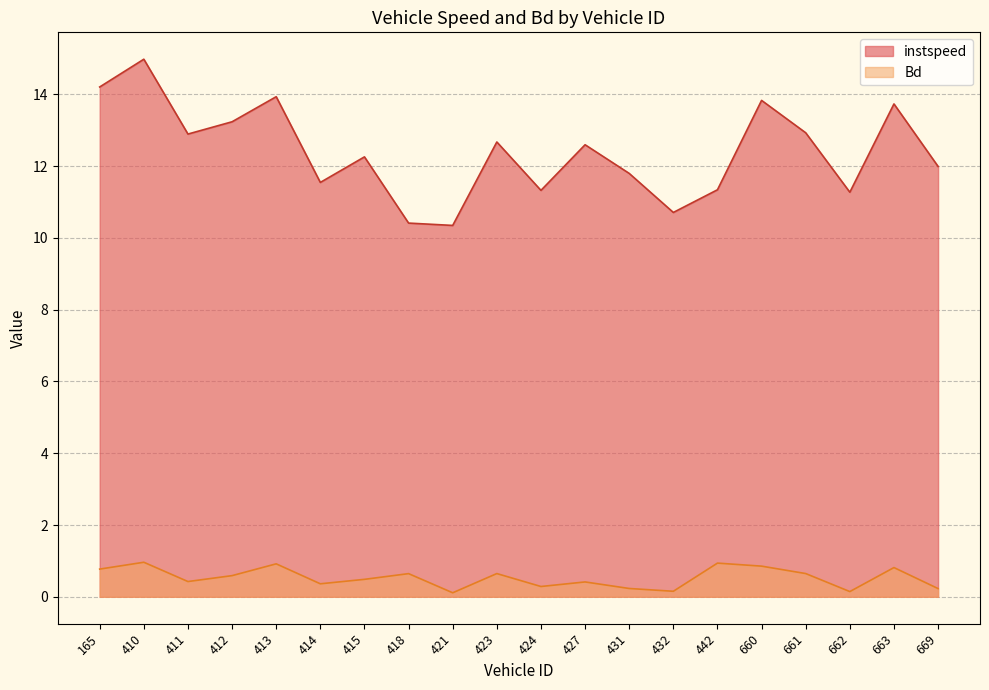

Read the Bd value at 432.

0.2